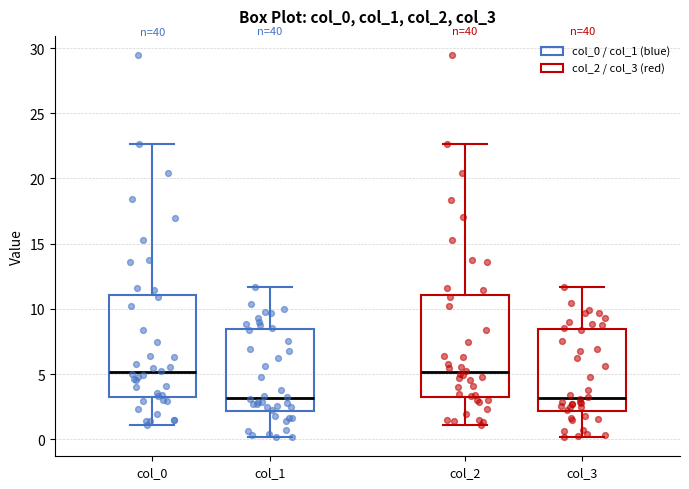

Reading left to right, read every box against the y-axis: the position of its median line, the range the box covers, and the ends of its whiskers. The values are not printed on the chart, so give them approximately, as read against the axis.

col_0: median 5.0, box 3.0 to 11.0, whiskers 1.0 to 22.5
col_1: median 3.0, box 2.0 to 8.5, whiskers 0.0 to 11.5
col_2: median 5.0, box 3.0 to 11.0, whiskers 1.0 to 22.5
col_3: median 3.0, box 2.0 to 8.5, whiskers 0.0 to 11.5